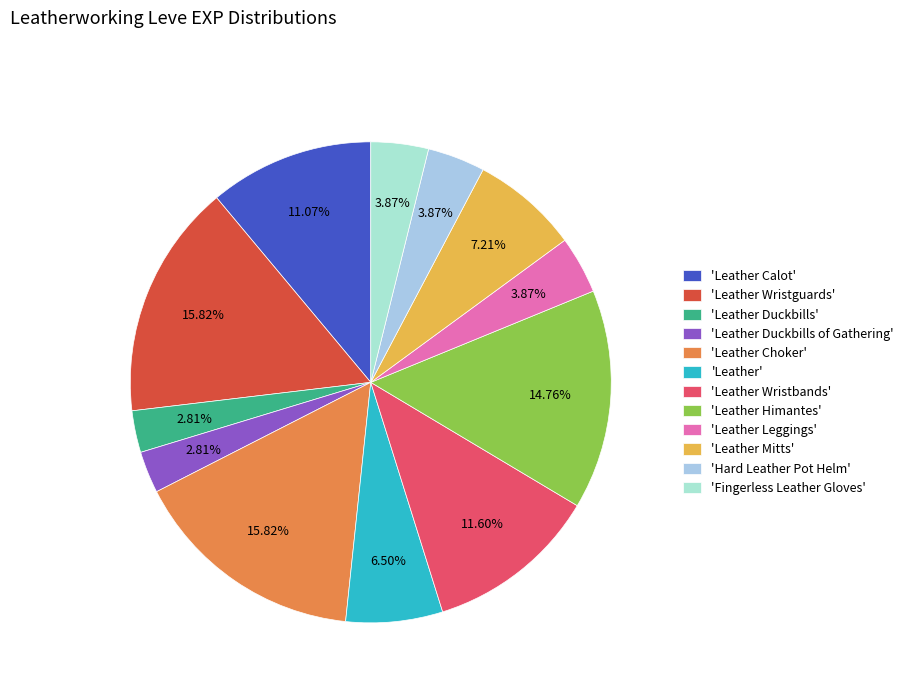

What is the smallest slice in the pie chart?

Leather Duckbills